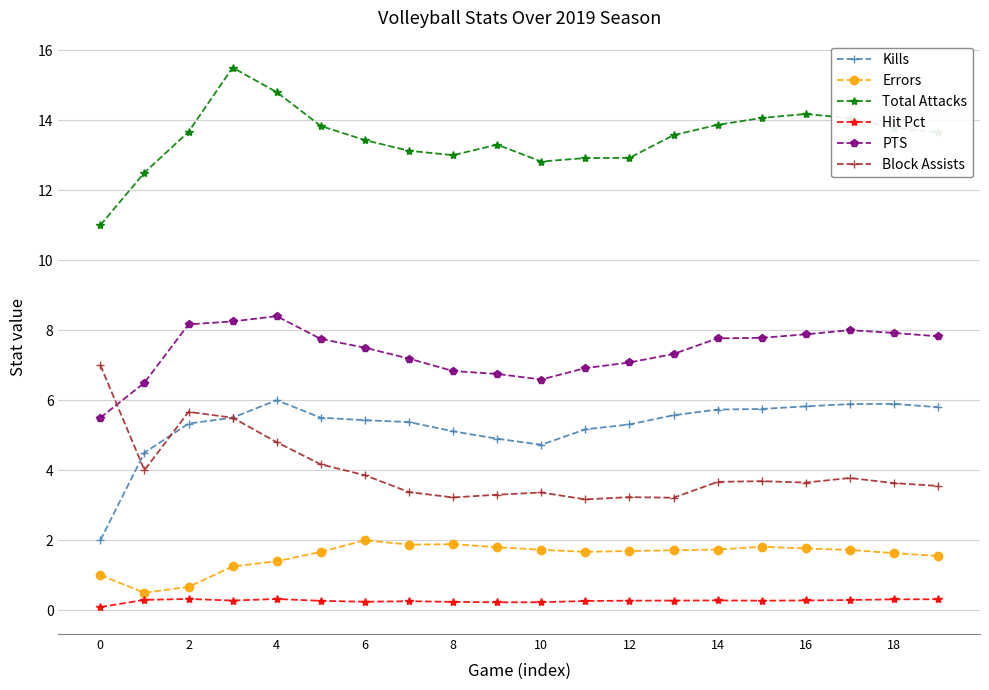

At how many categories does at least one series exceed 9?

20